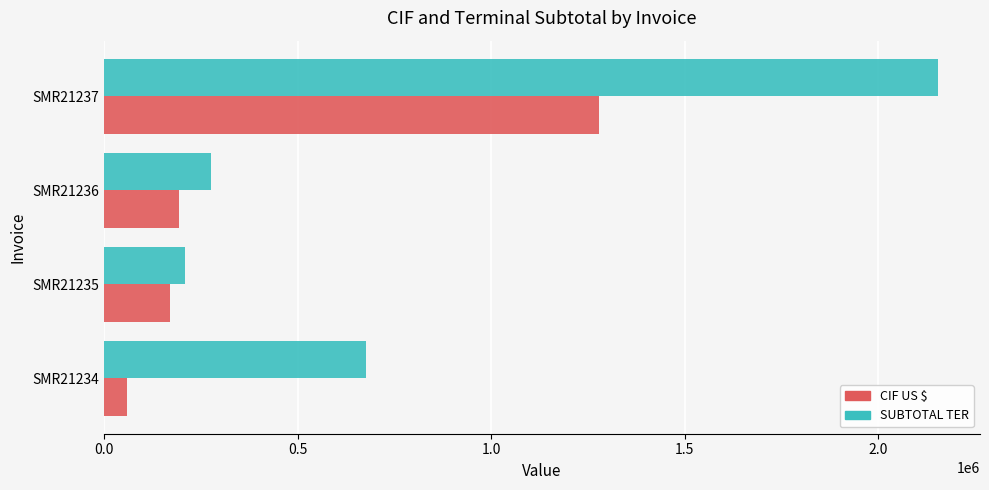

What is the difference between the second highest and second lowest values in the SUBTOTAL TER series?

398254.0